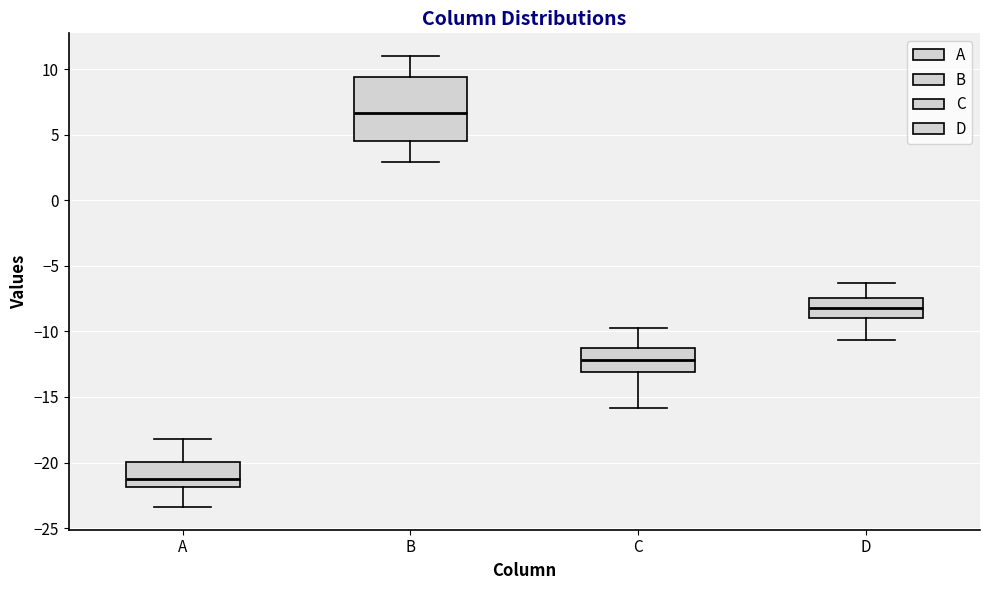

Reading left to right, transcribe this box plot: for each box, give where its median line is, the range the box spans, and where its two whiskers end, as read against the y-axis. The values are not printed on the chart, so give them approximately, as read against the axis.

A: median -21.0, box -22.0 to -20.0, whiskers -23.5 to -18.0
B: median 6.5, box 4.5 to 9.5, whiskers 3.0 to 11.0
C: median -12.0, box -13.0 to -11.5, whiskers -16.0 to -10.0
D: median -8.0, box -9.0 to -7.5, whiskers -10.5 to -6.5